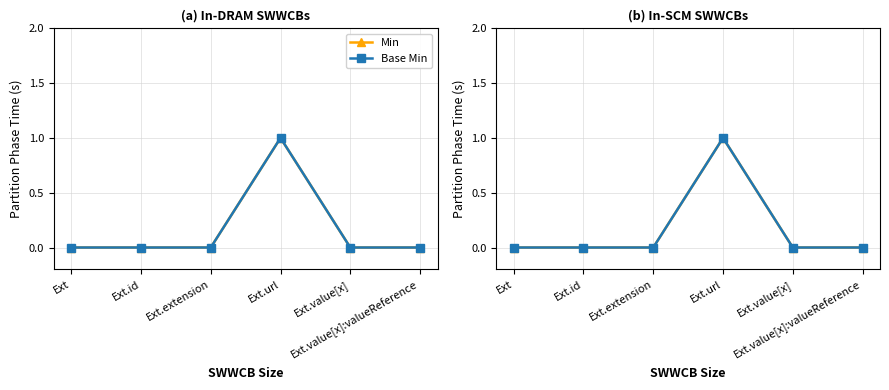

What is the maximum value shown in the chart?

1